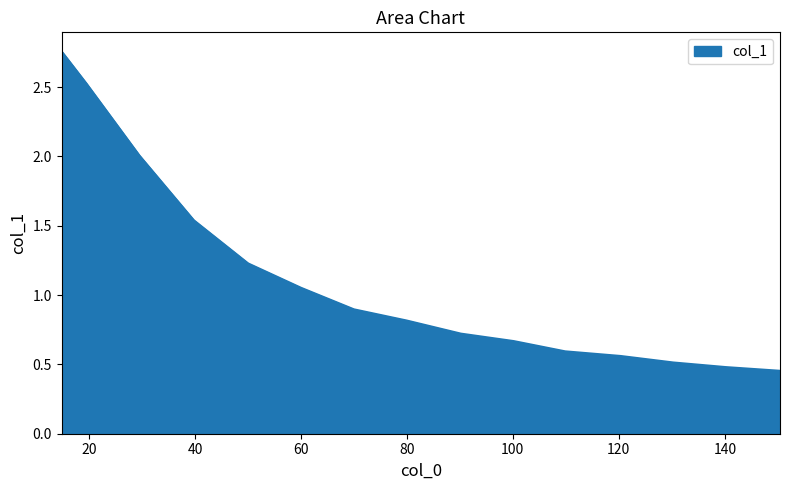

What is the difference between the maximum and minimum values?

2.3